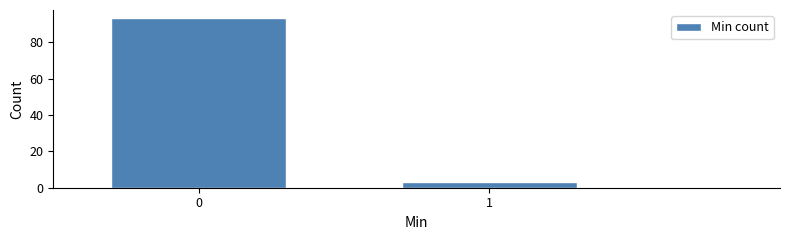

Reading left to right, extract all data points from this chart.

0=93	1=3